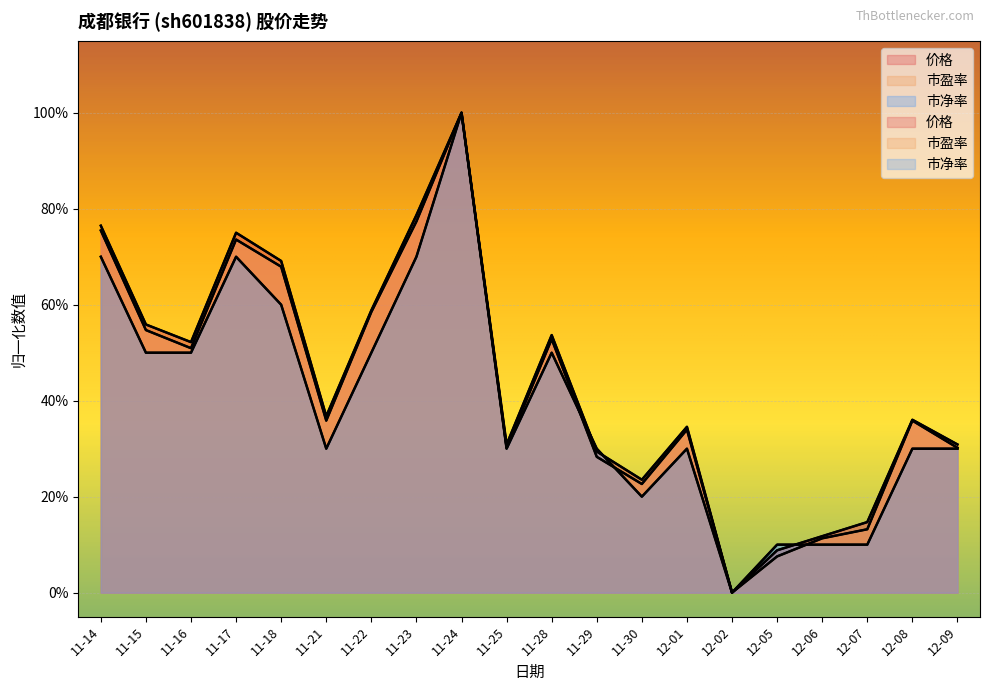

The value of 市盈率 at 11-18 is 0.7. True or false?

True